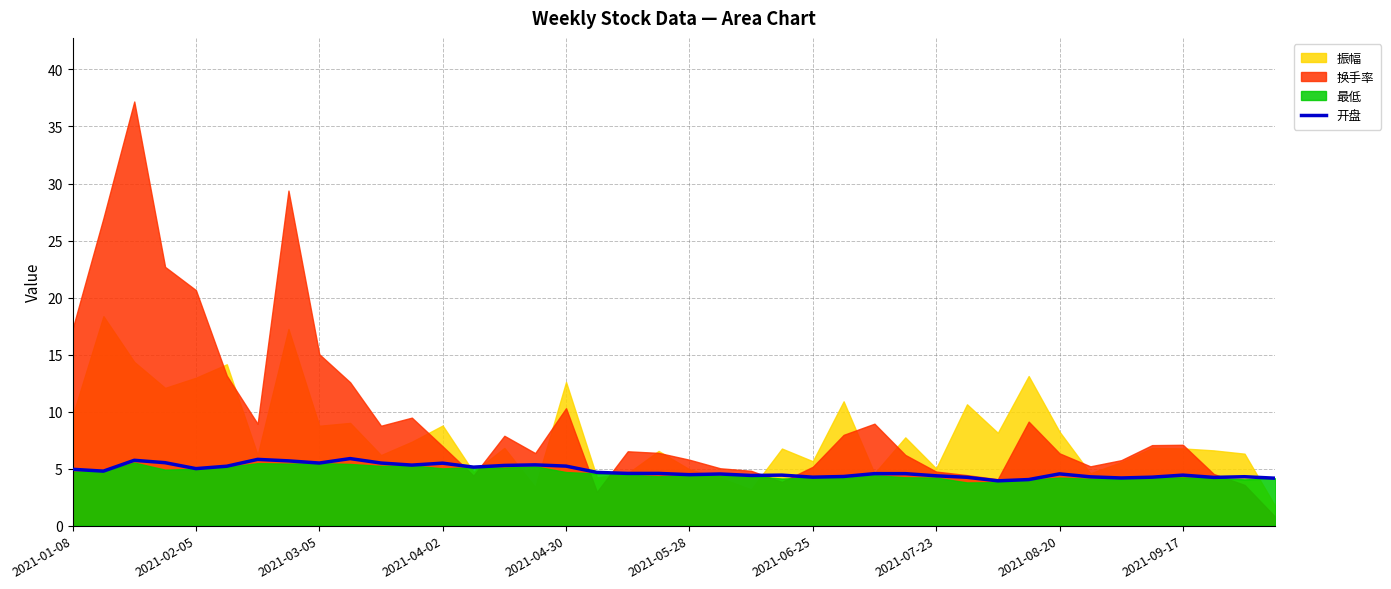

The chart shows a value of 6.8 at 35. True or false?

False